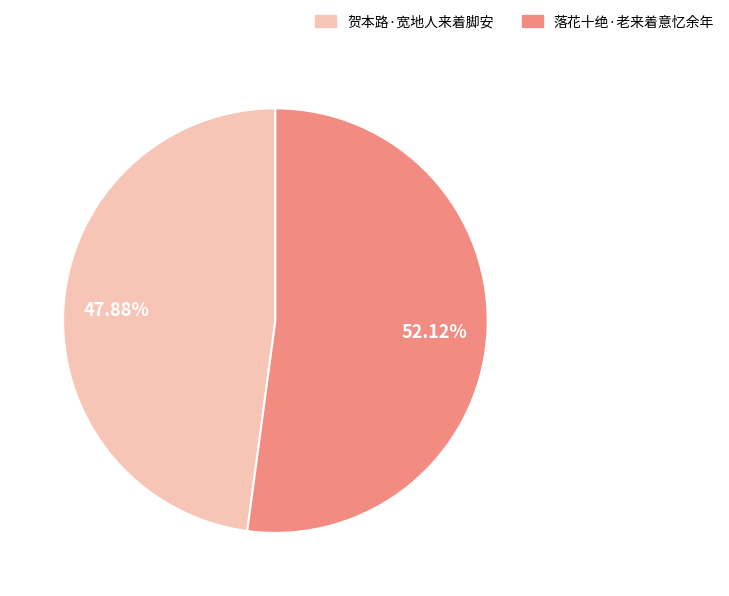

Rank the categories by value from lowest to highest.

贺本路·宽地人来着脚安, 落花十绝·老来着意忆余年